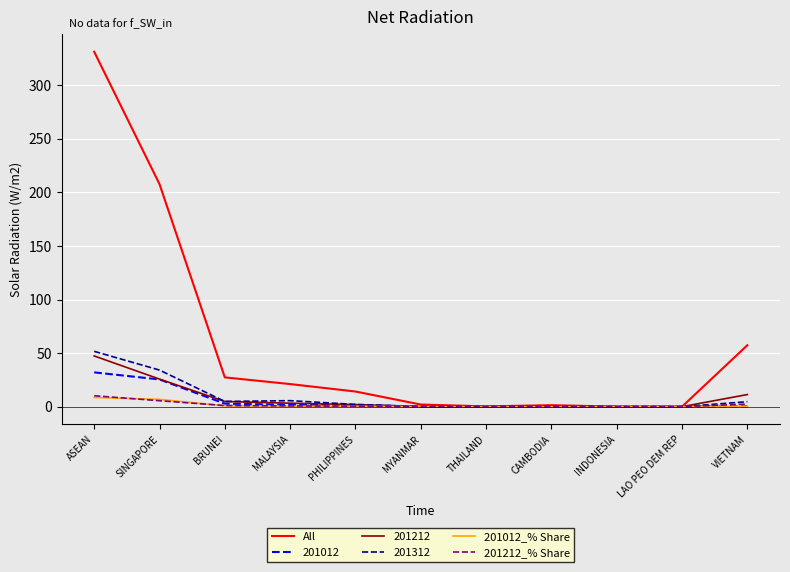

What is the maximum value for 201012?

32.0